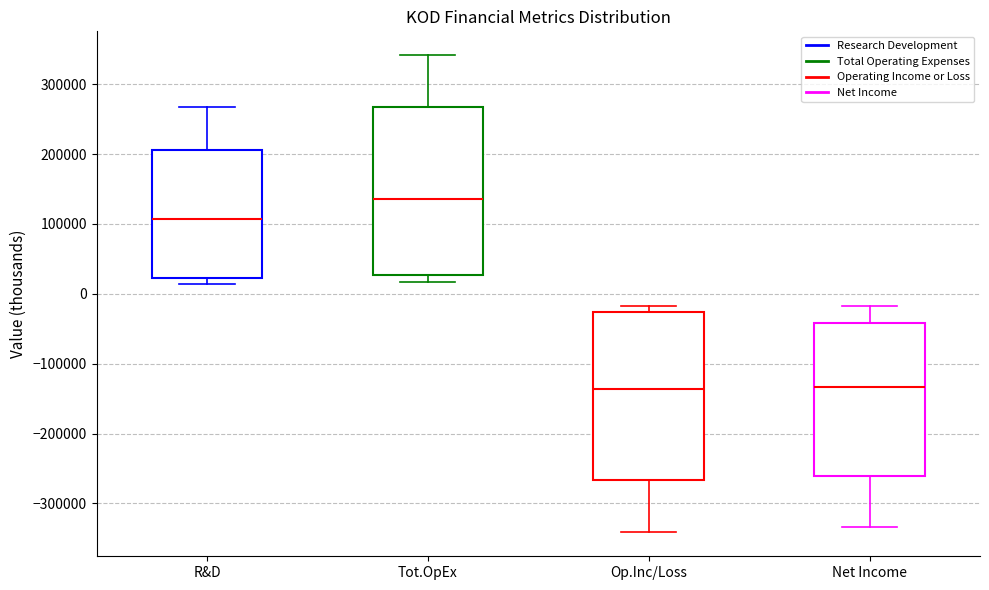

Where does the median line of the box for Tot.OpEx sit on the y-axis? The values are not printed on the chart, so give them approximately, as read against the axis.

140000